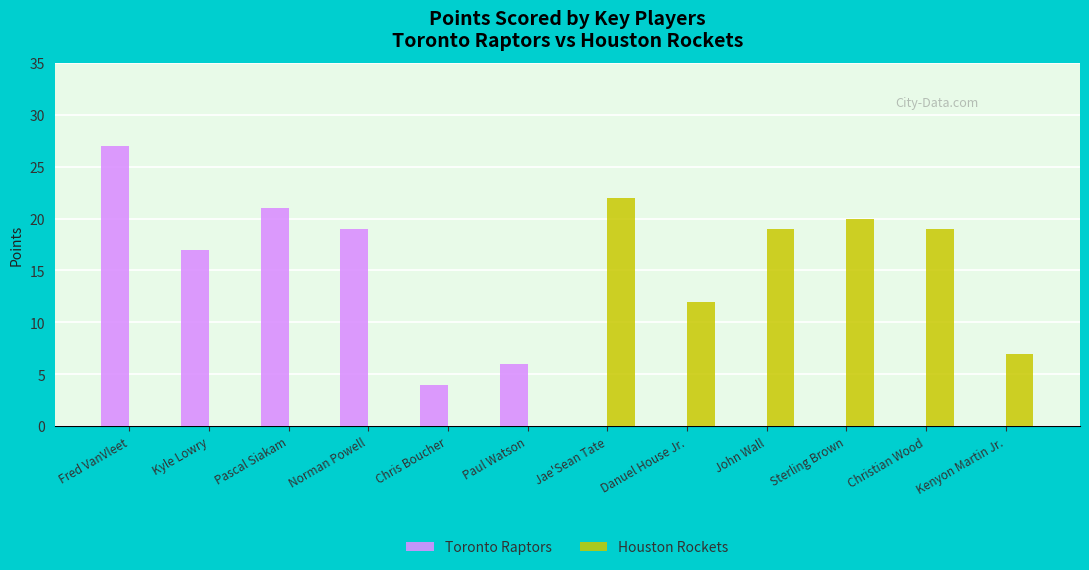

What is the highest value of the Houston Rockets series?

22